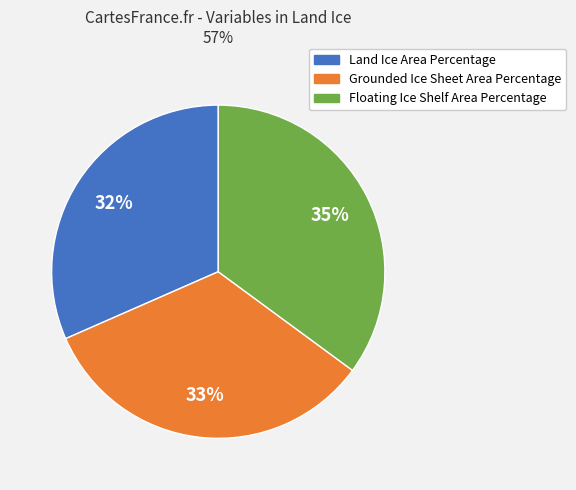

Does Land Ice Area Percentage account for over 50% of the chart?

No